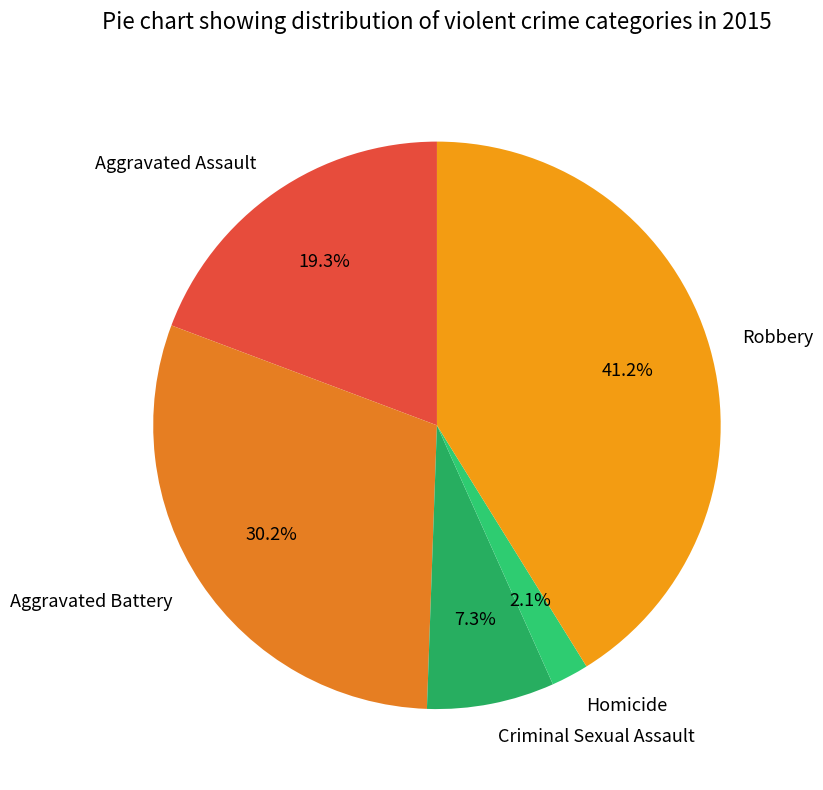

How many slices are in this pie chart?

5